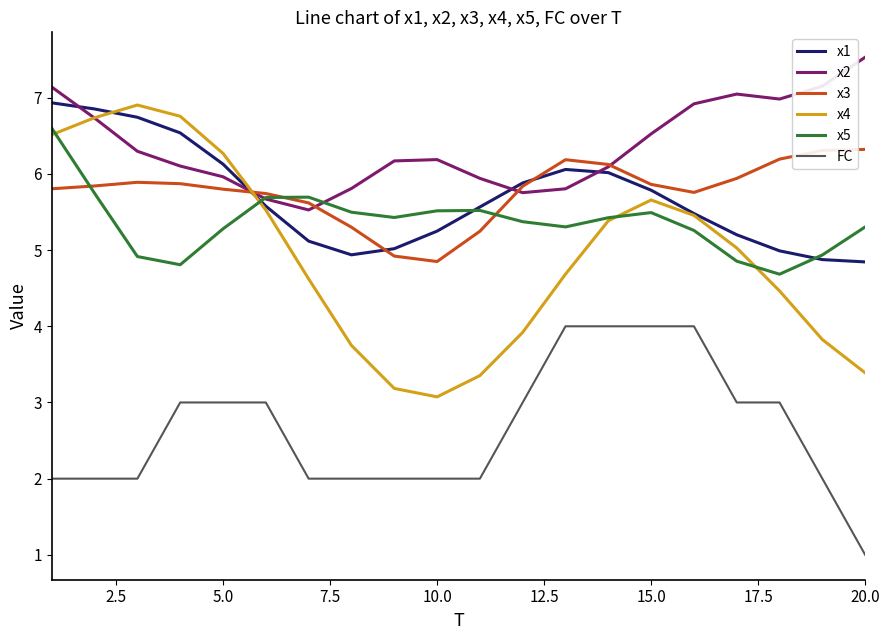

What is the minimum value shown in the chart?

1.0